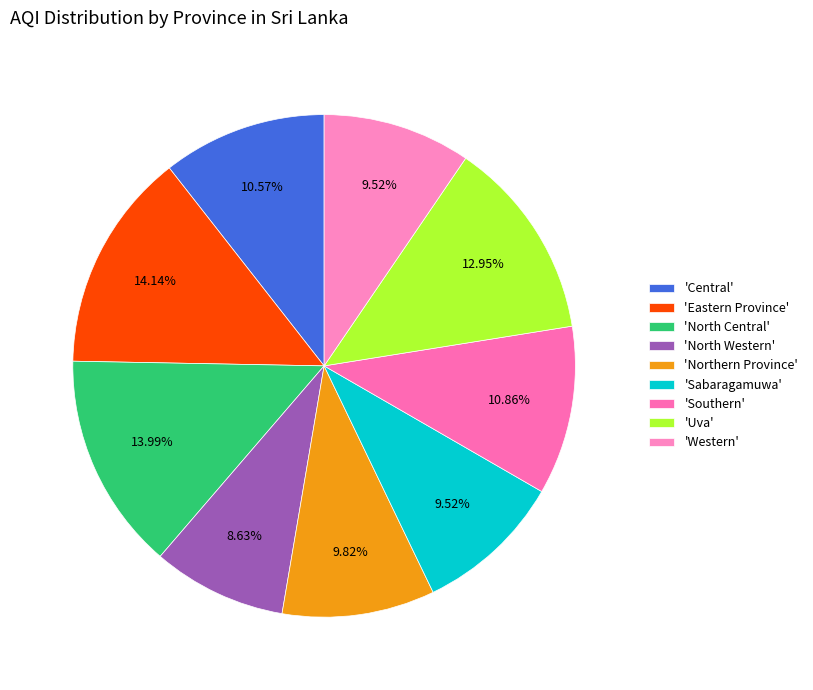

Rank the categories by value from highest to lowest.

Eastern Province, North Central, Uva, Southern, Central, Northern Province, Sabaragamuwa, Western, North Western